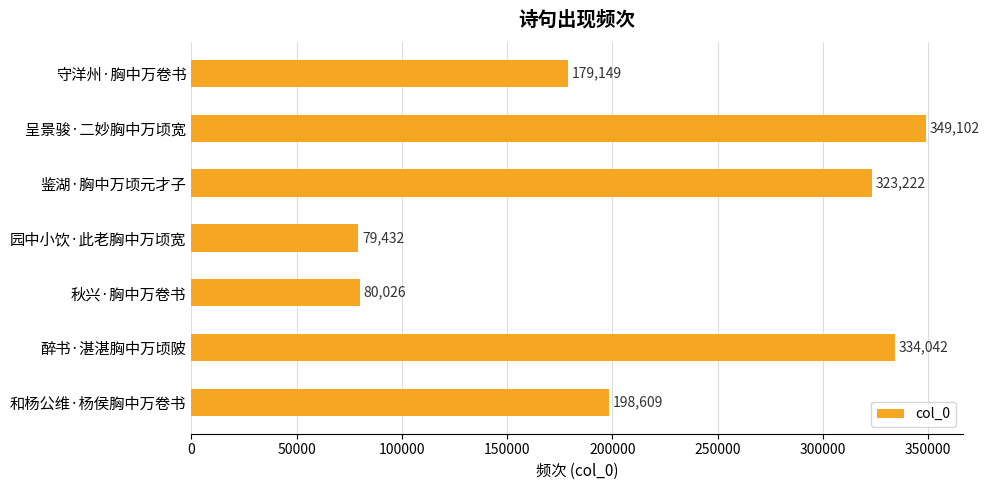

Rank the categories by value from lowest to highest.

园中小饮·此老胸中万顷宽, 秋兴·胸中万卷书, 守洋州·胸中万卷书, 和杨公维·杨侯胸中万卷书, 鉴湖·胸中万顷元才子, 醉书·湛湛胸中万顷陂, 呈景骏·二妙胸中万顷宽